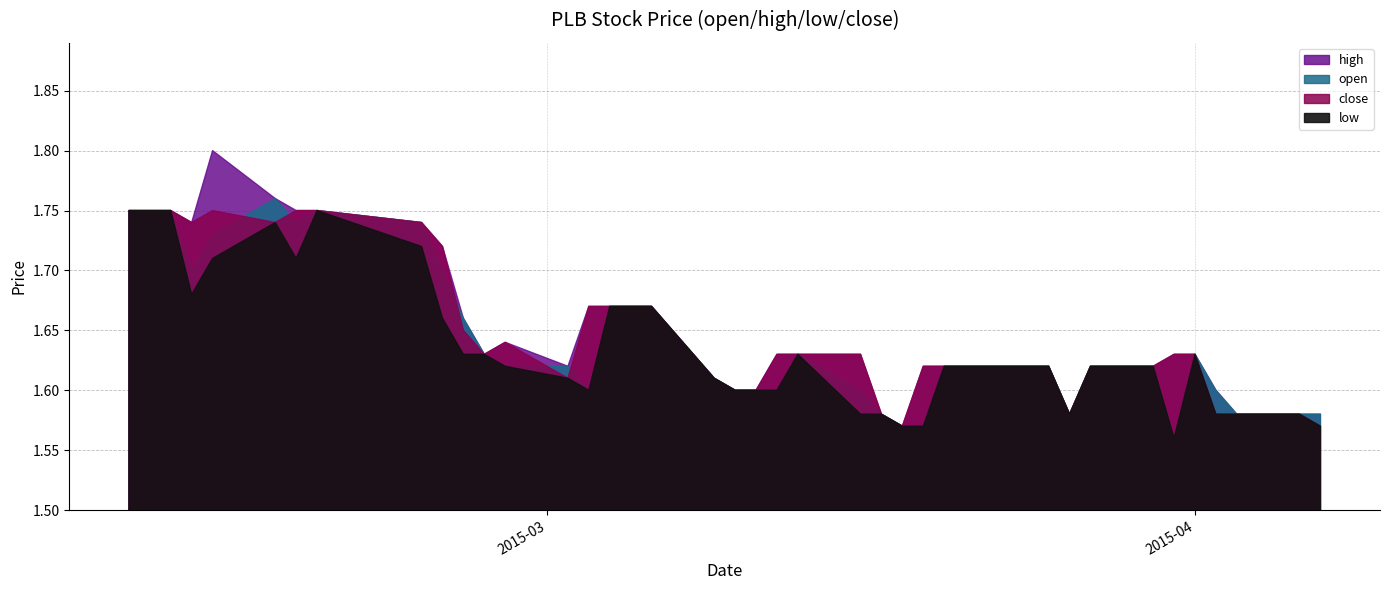

True or false: close has more than 1 interior local peaks.

True